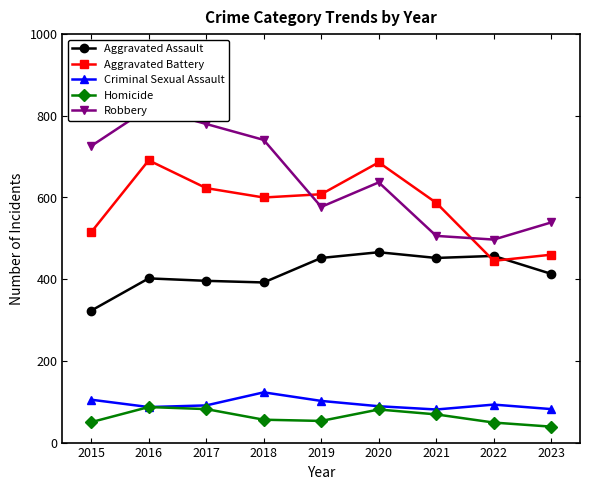

Read the Criminal Sexual Assault value at 2020, to the nearest 5.

90